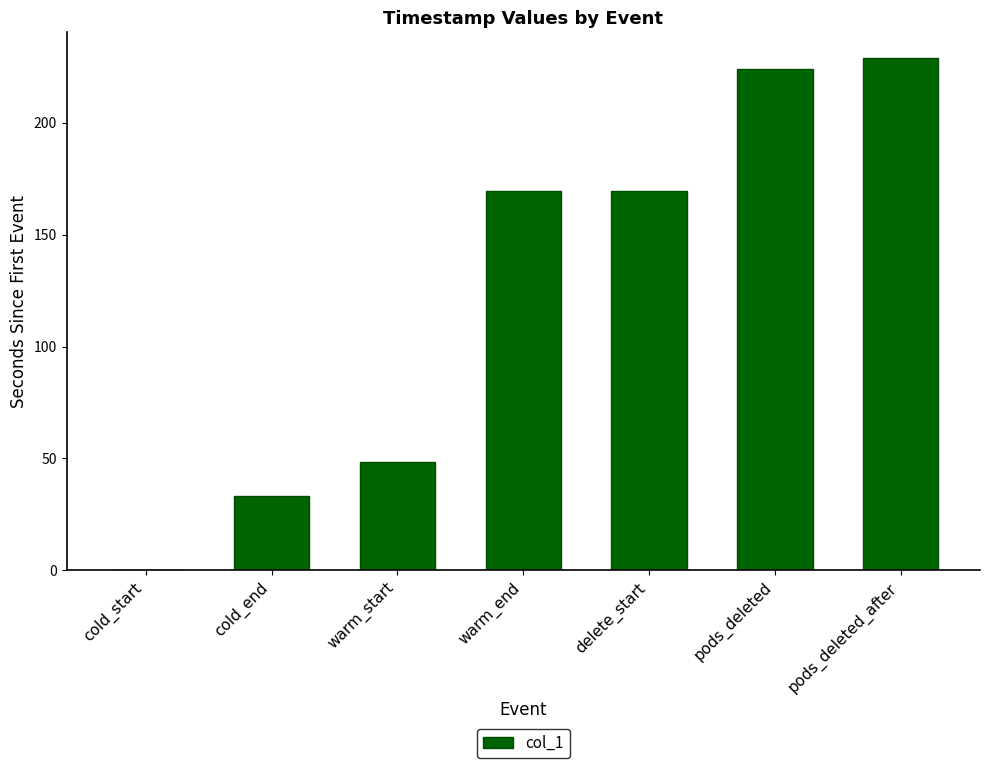

What is the ratio of the value at cold_end to the value at pods_deleted_after?

0.1